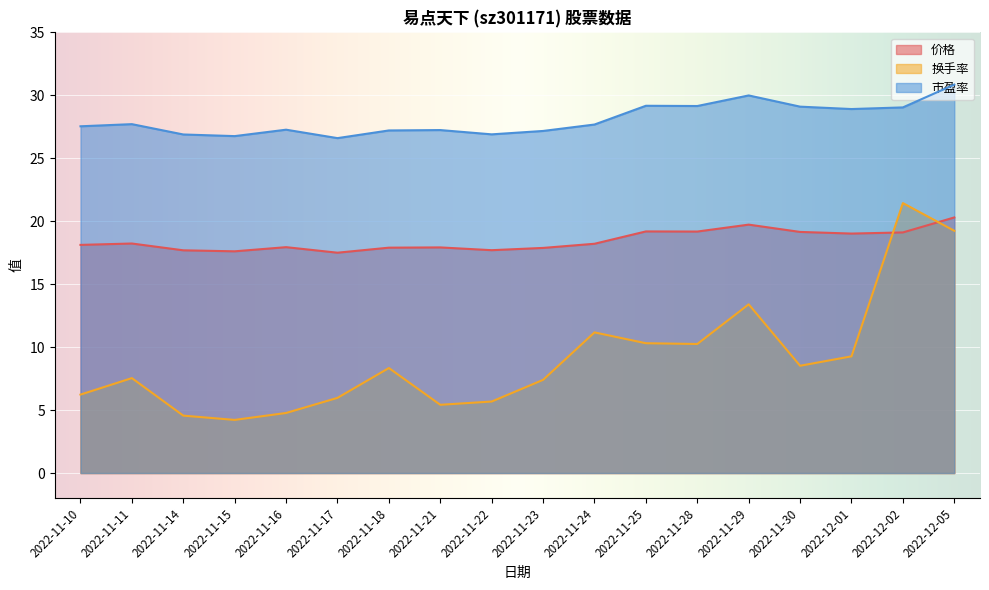

Is the value of 价格 at 2022-11-23 greater than the value of 换手率 at 2022-12-01?

Yes